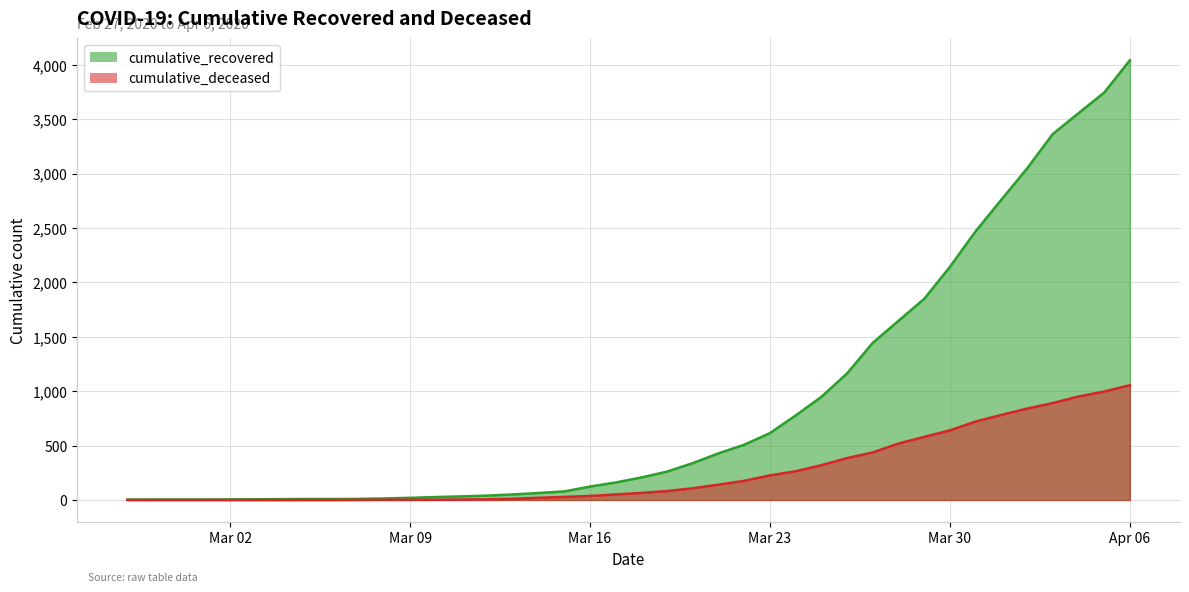

What is the sum of all cumulative_recovered values?

35989